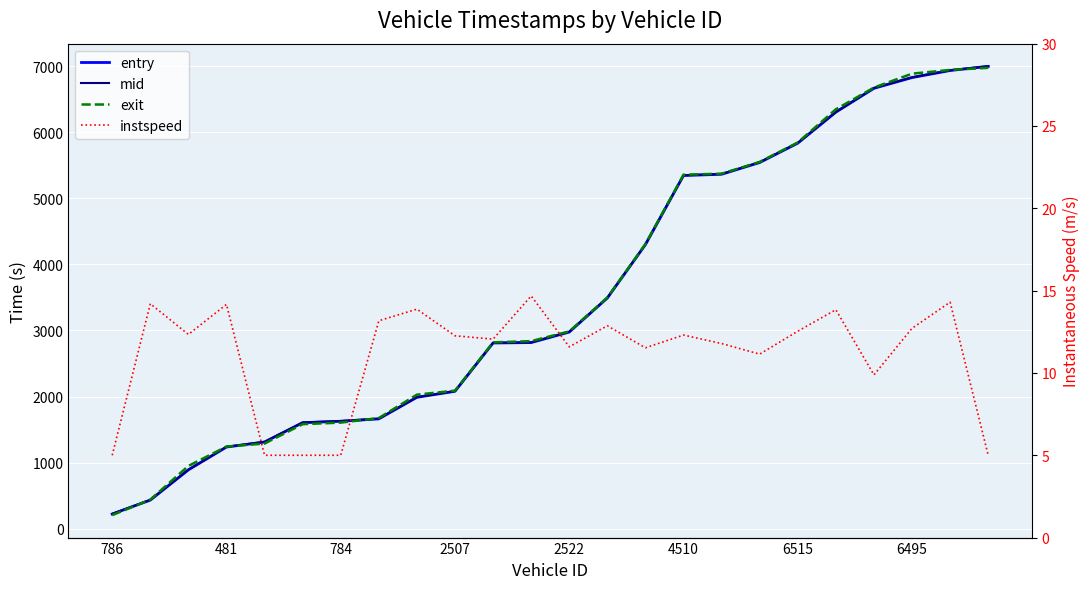

What is the value of the exit point at the 3rd from the left?

948.7